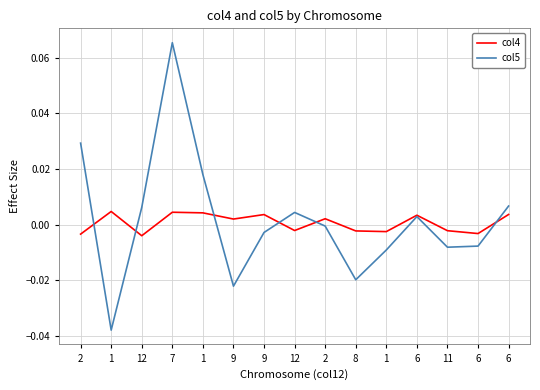

How many col4 values are between 0 and 1?

8